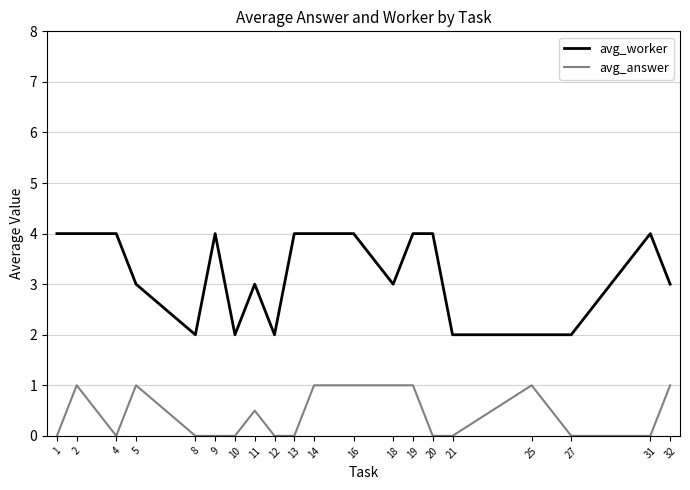

What is the difference between the maximum and minimum values in the avg_worker series?

2.0